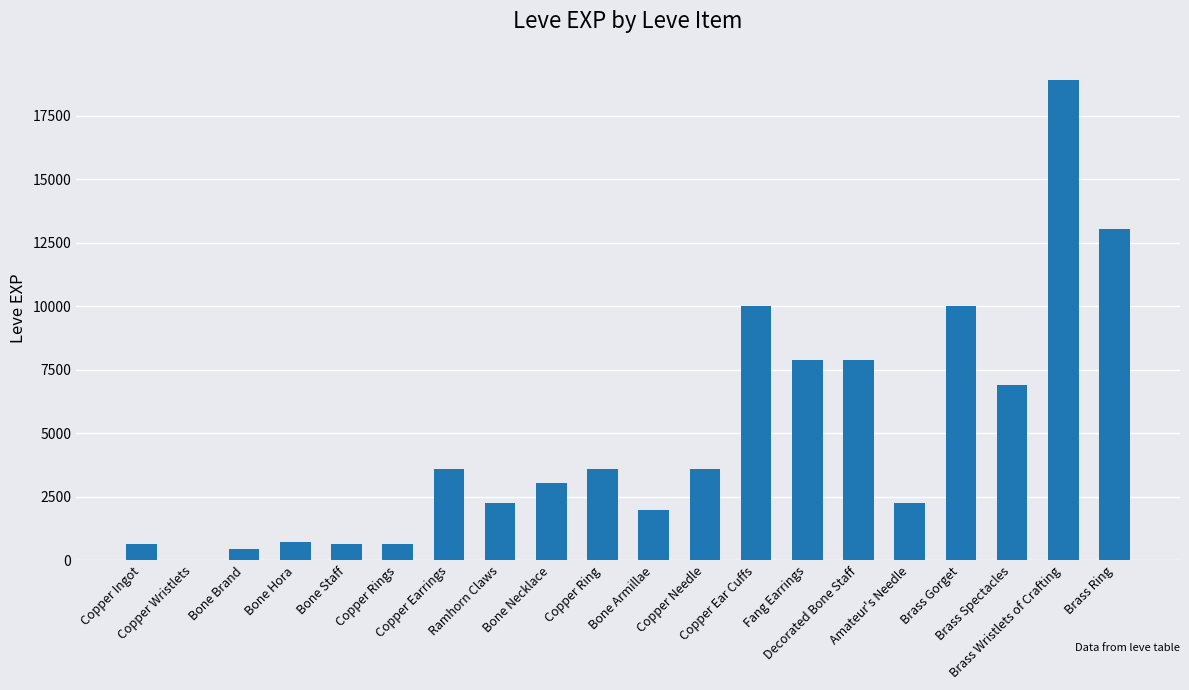

What value does the data have at Copper Ingot?

630